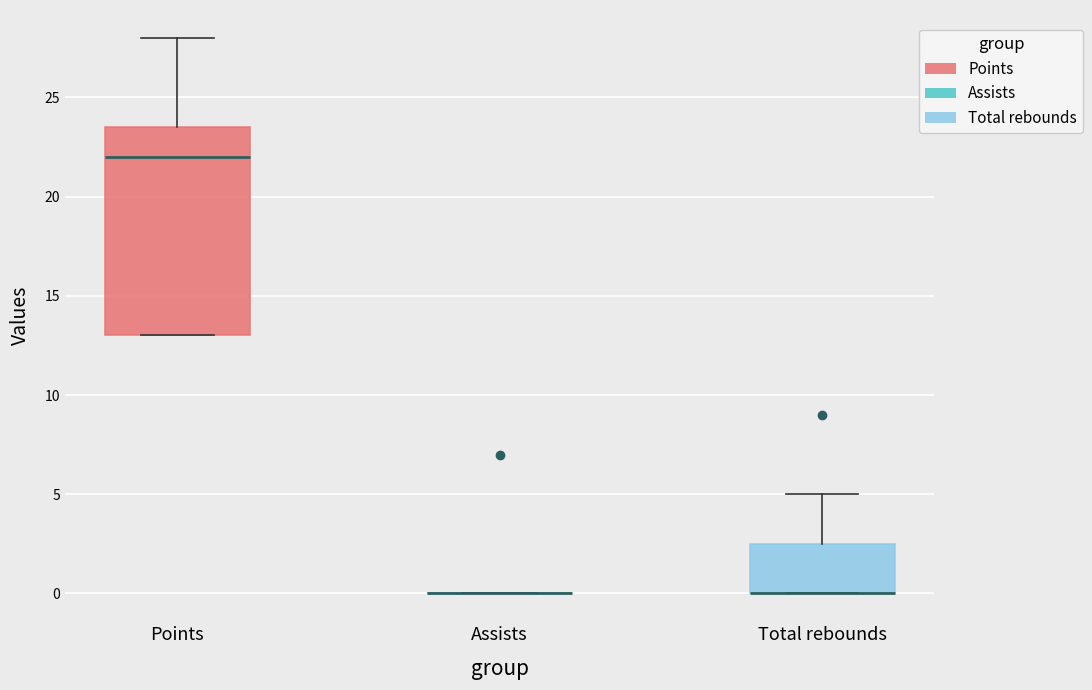

Reading left to right, transcribe this box plot: for each box, give where its median line is, the range the box spans, and where its two whiskers end, as read against the y-axis. The values are not printed on the chart, so give them approximately, as read against the axis.

Points: median 22.0, box 13.0 to 23.5, whiskers 13.0 to 28.0
Assists: box collapsed to a line at 0.0, whiskers 0.0 to 0.0
Total rebounds: median 0.0 (drawn on the box's lower edge), box 0.0 to 2.5, whiskers 0.0 to 5.0